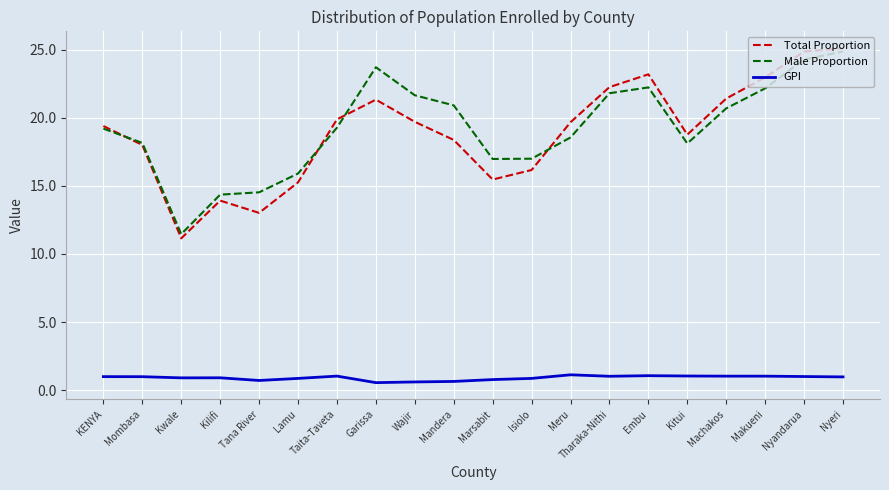

How many distinct data groups are displayed?

3